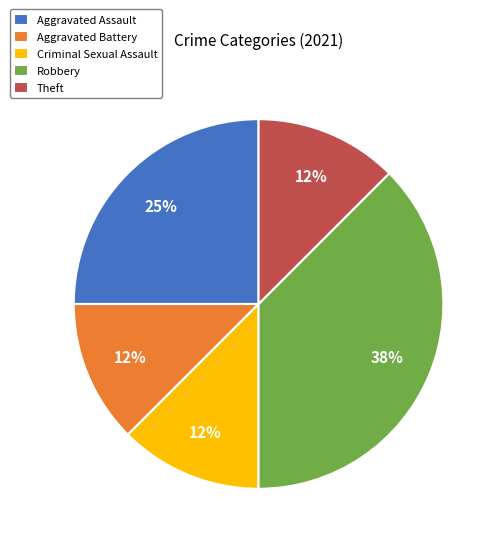

Which slice is the largest?

Robbery